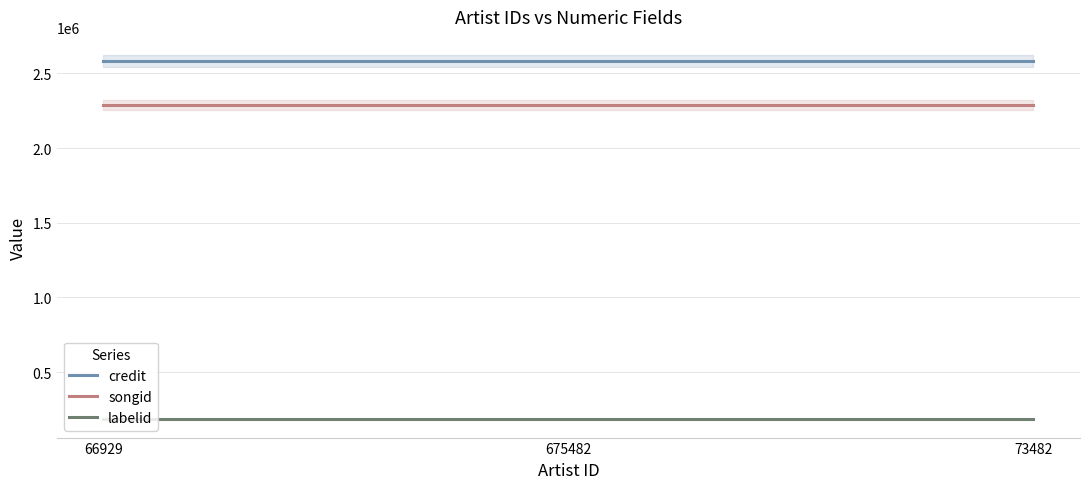

Reading left to right, transcribe all the data shown in this chart.

credit: 66929=2583606	675482=2583606	73482=2583606
songid: 66929=2288839	675482=2288839	73482=2288839
labelid: 66929=186363	675482=186363	73482=186363